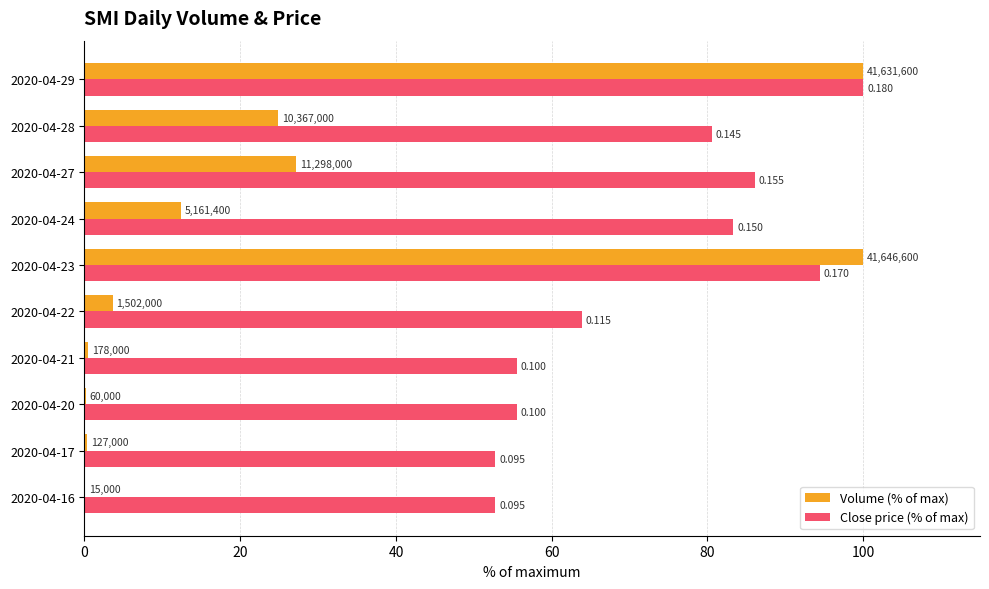

What are all the series names shown in the legend?

Volume (% of max), Close price (% of max)